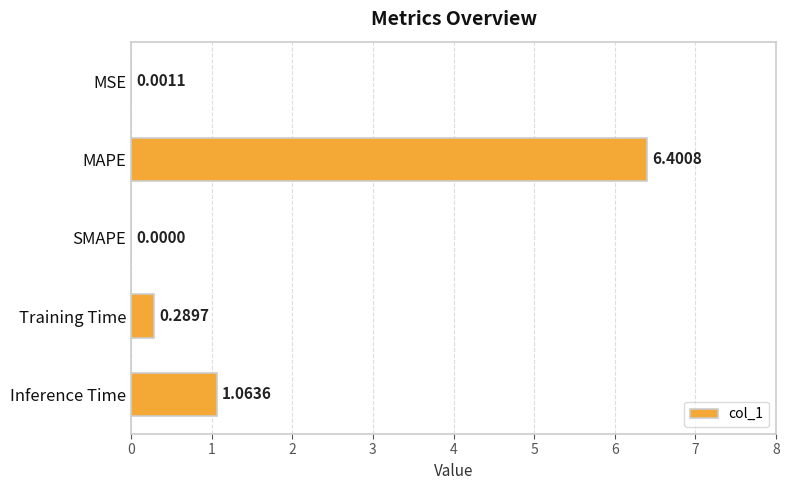

Where is the data nearest to the value 3?

Inference Time